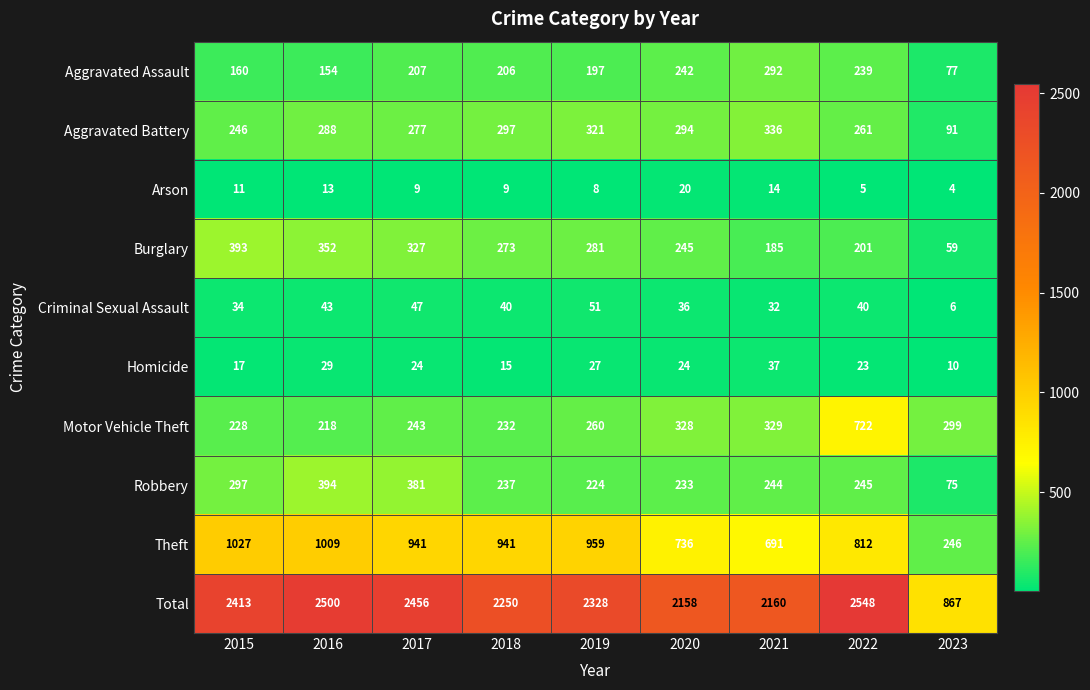

Is the value of Total at 2019 greater than the value of Burglary at 2019?

Yes